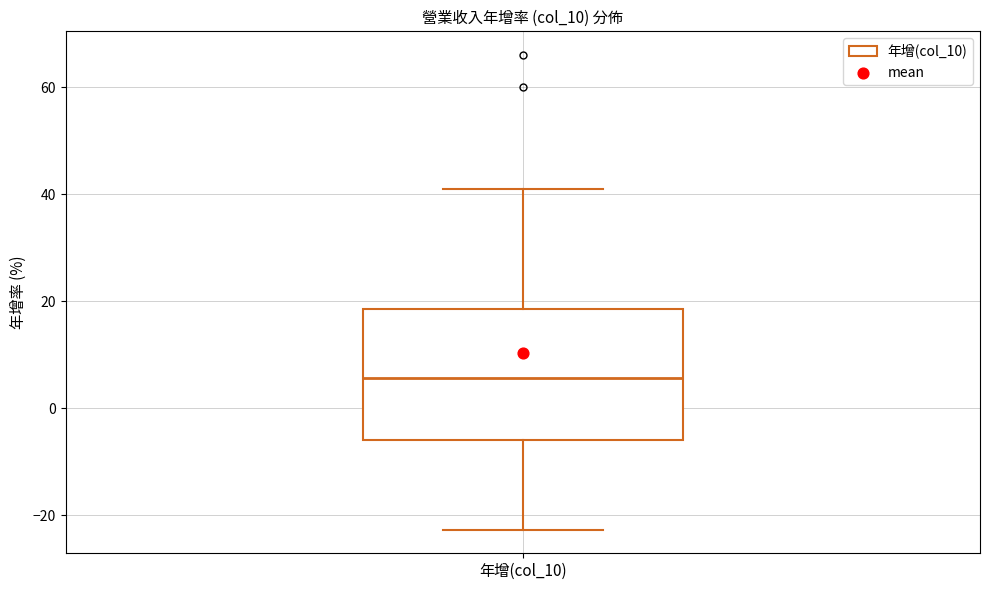

Transcribe this box plot: give where the median line is, the range the box spans, and where the two whiskers end, as read against the y-axis. The values are not printed on the chart, so give them approximately, as read against the axis.

median 6, box -6 to 18, whiskers -22 to 42